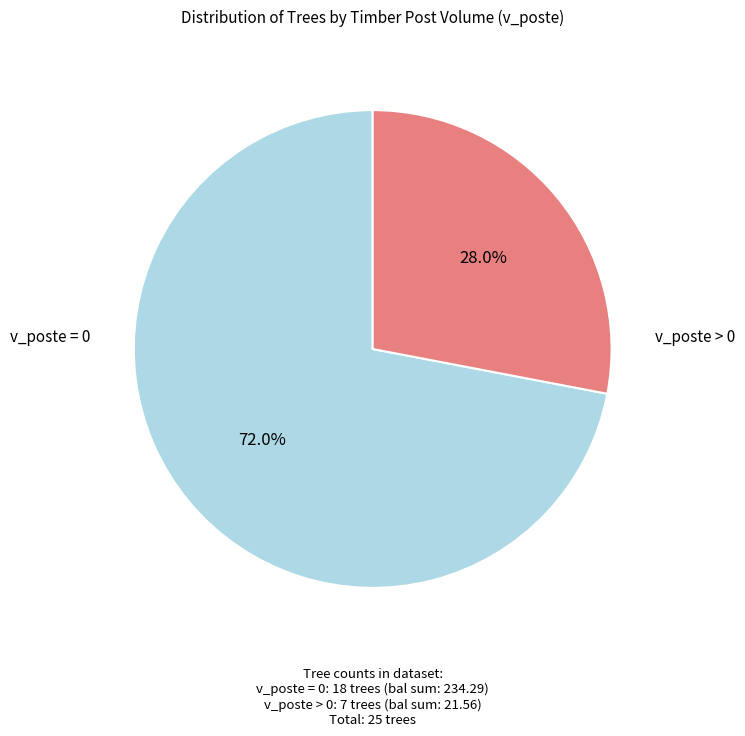

To the nearest percent, what is the average slice percentage?

50%